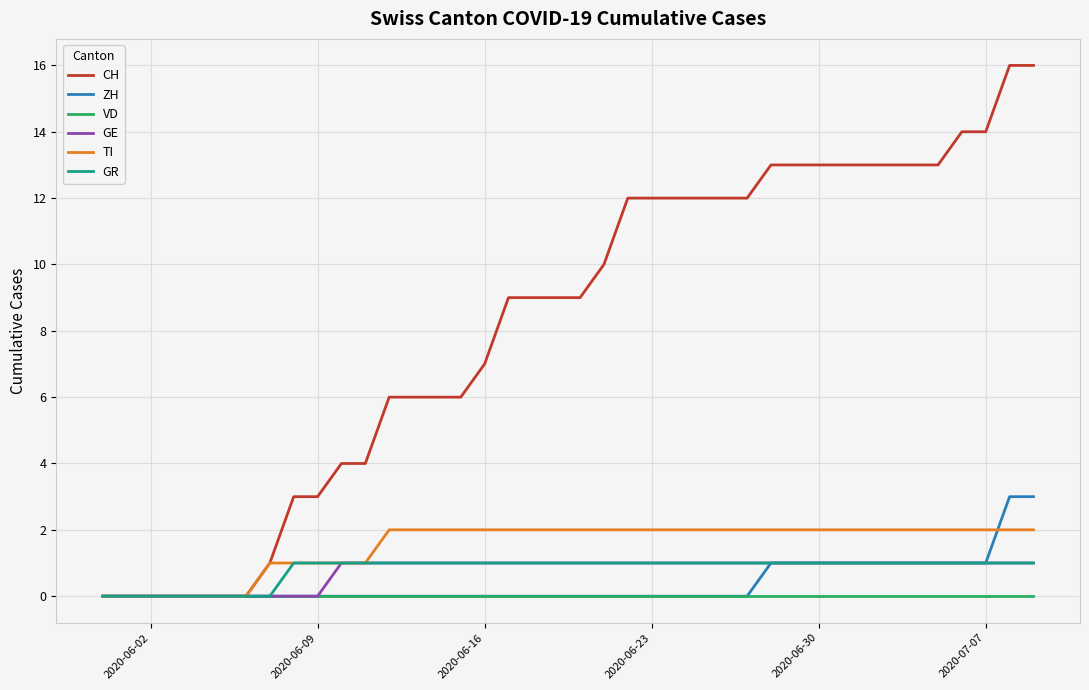

Which series has the largest total across all categories?

CH